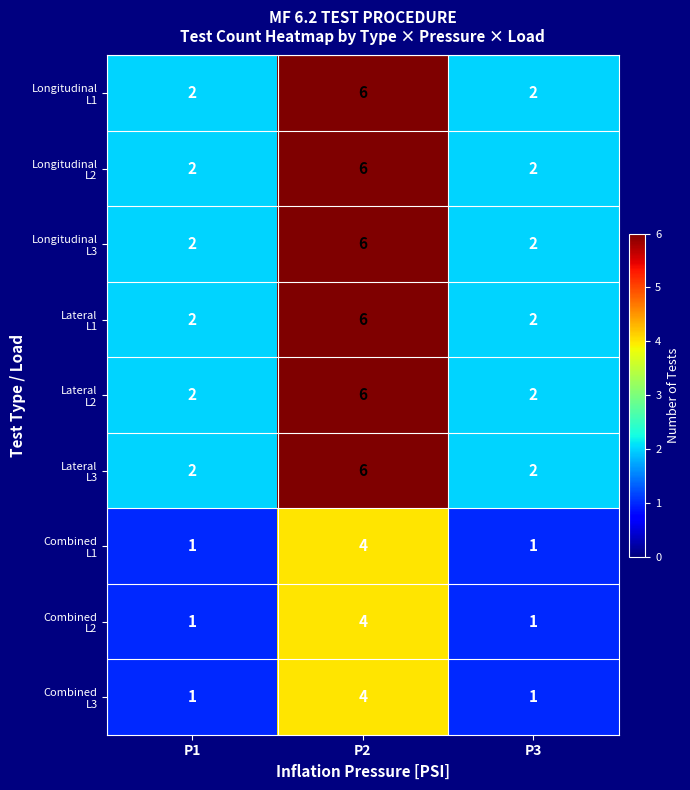

At which category is the sum across all series the highest?

P2